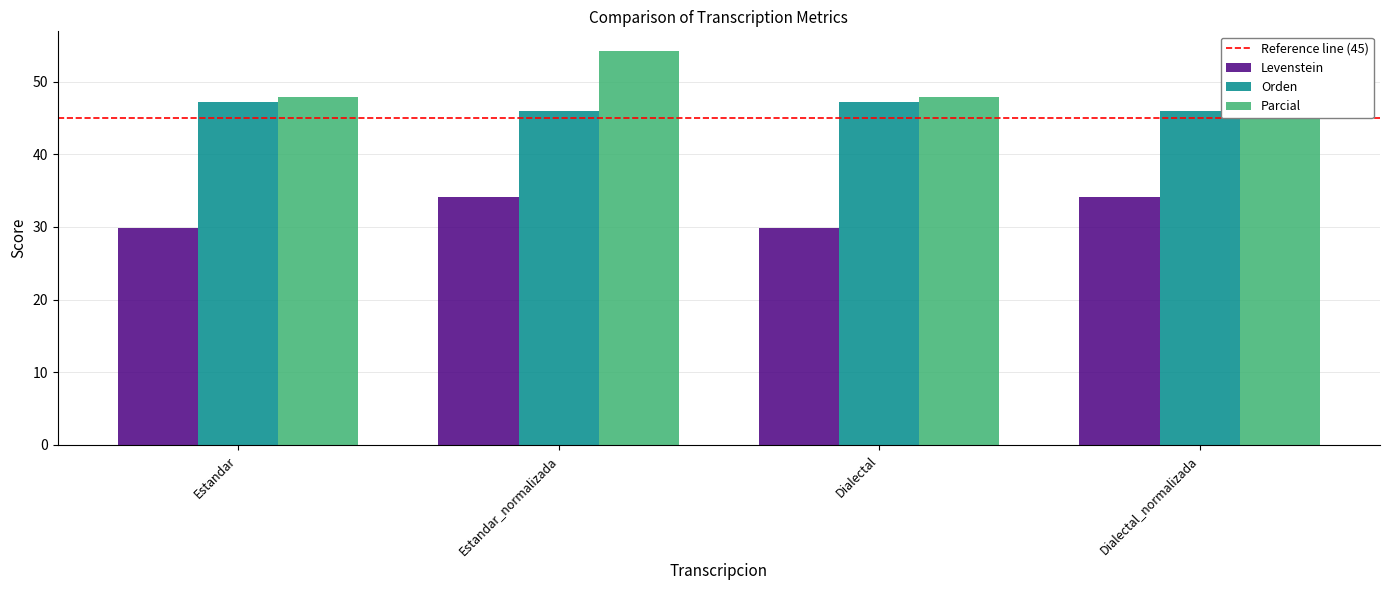

How many data points in Levenstein are less than 54?

2